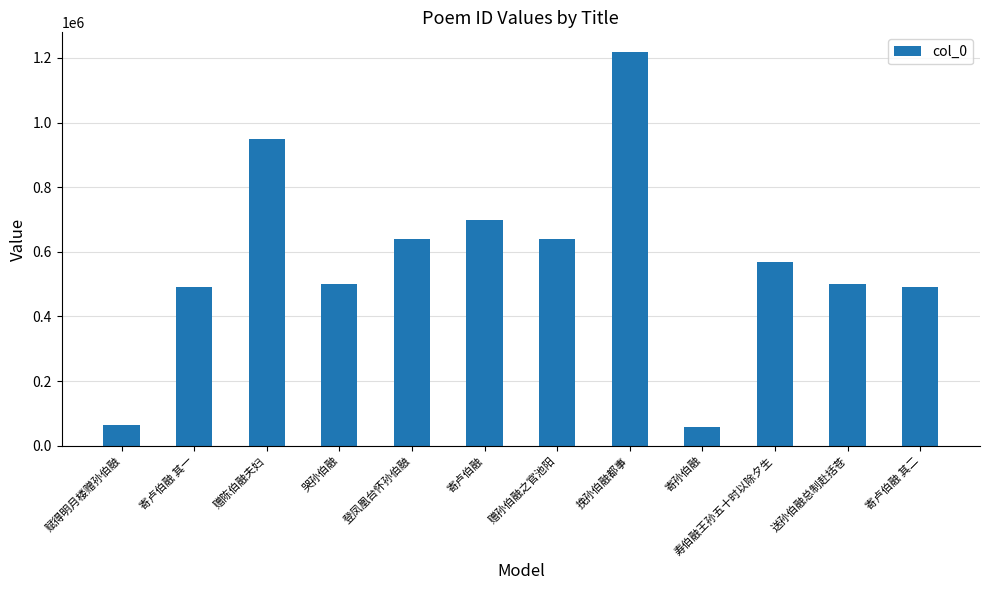

What is the smallest value displayed?

58525